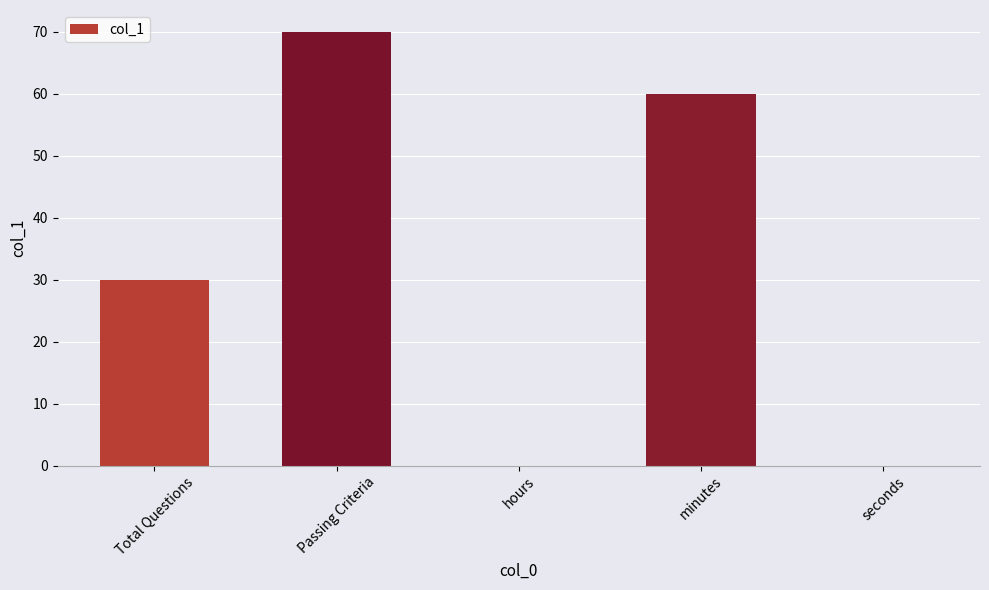

What is the approximate value at minutes?

60